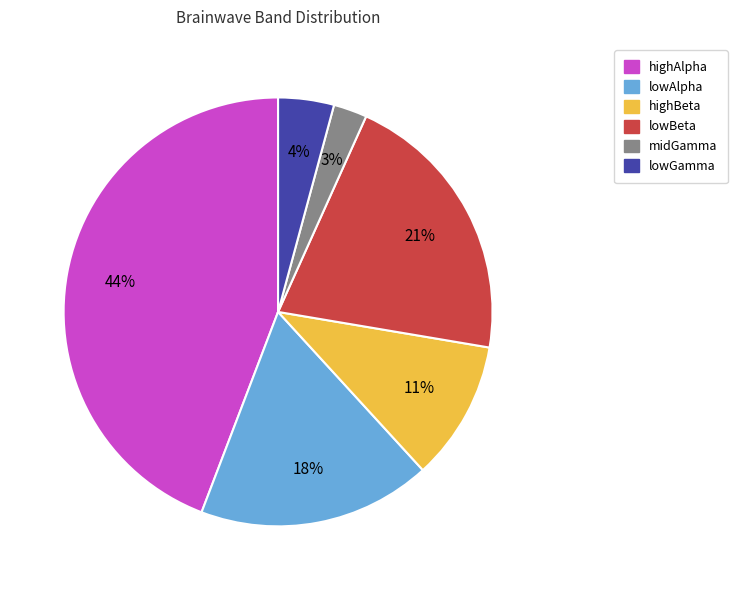

Do lowAlpha and lowBeta together represent more than half of the pie?

No